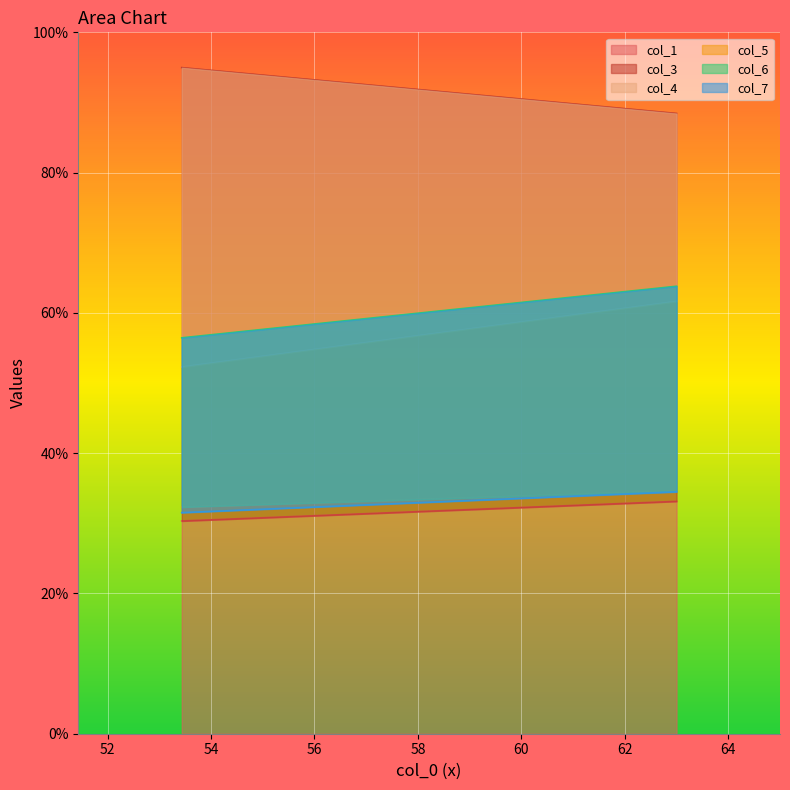

Between 0 and 1, which is larger?

1